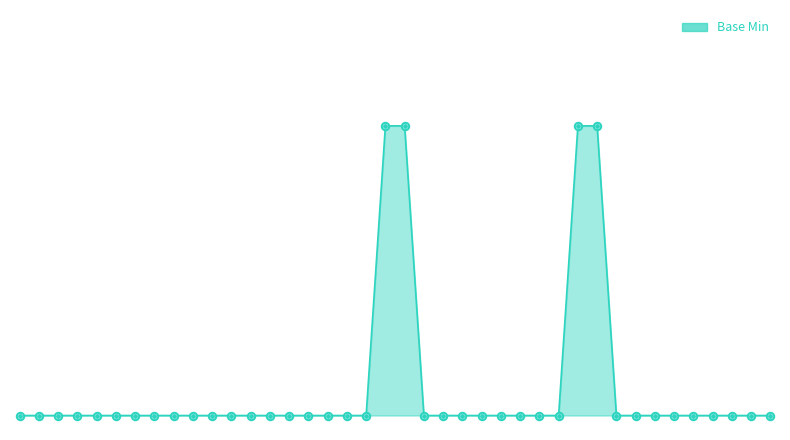

Is this an area chart (filled region under the line)?

Yes